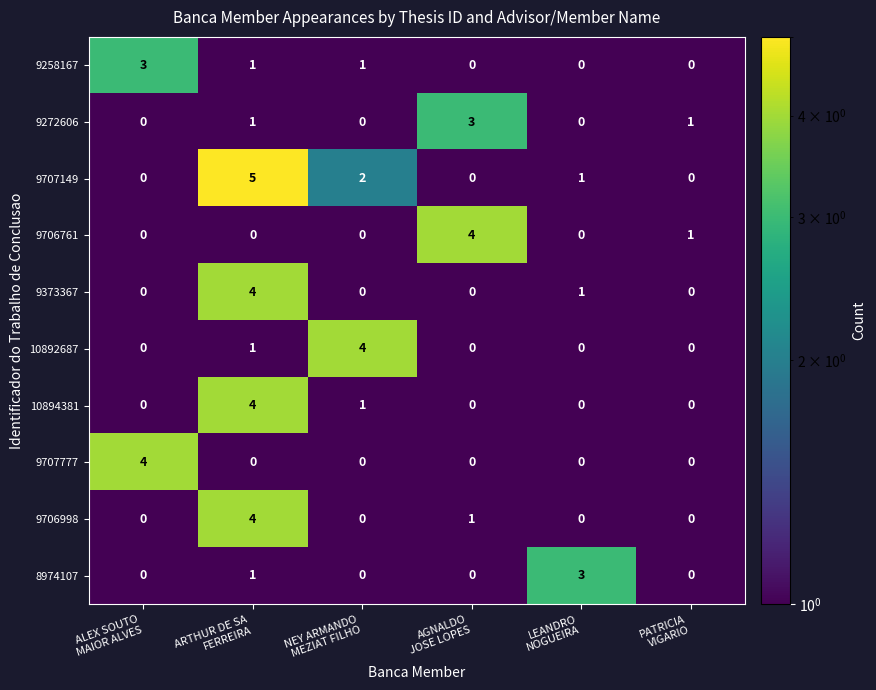

What is the minimum value shown in the chart?

0